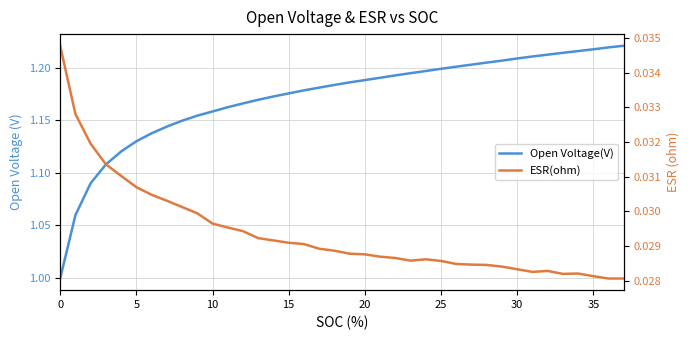

Where is the first local minimum for ESR(ohm)?

23